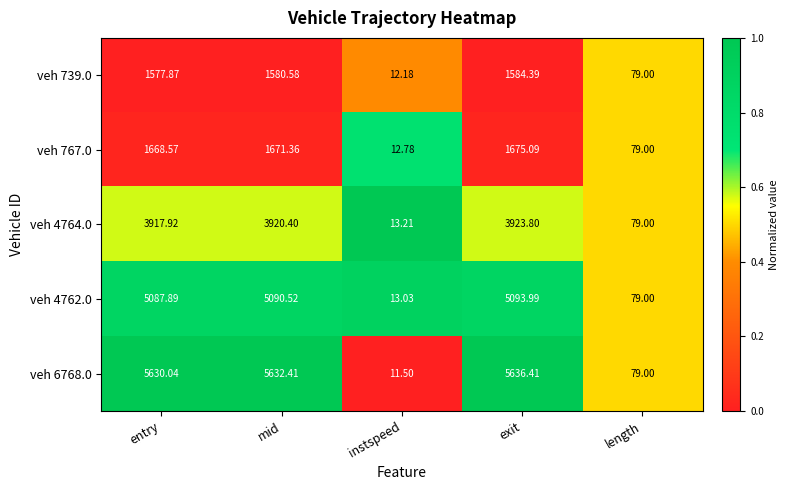

List the labels in order of veh 4762.0 value, largest first.

exit, mid, entry, length, instspeed